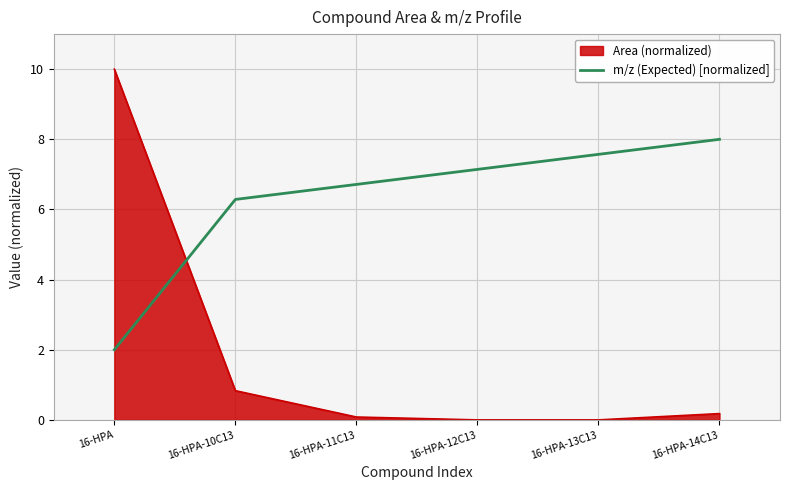

Where is m/z (Expected) [normalized] nearest to the value 5?

16-HPA-10C13